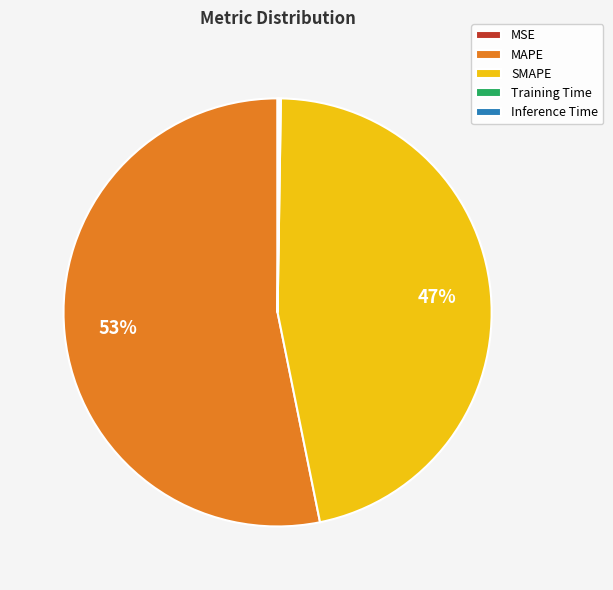

To the nearest percent, what percentage of the pie is MAPE?

53%